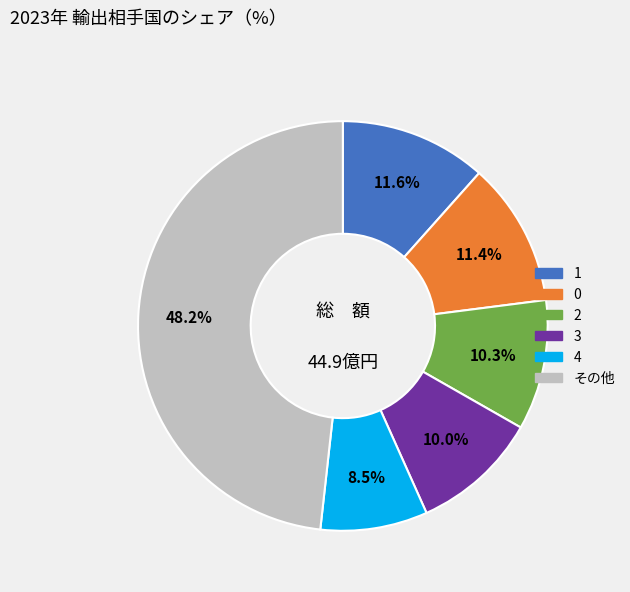

Is there any slice that represents more than half of the pie?

No